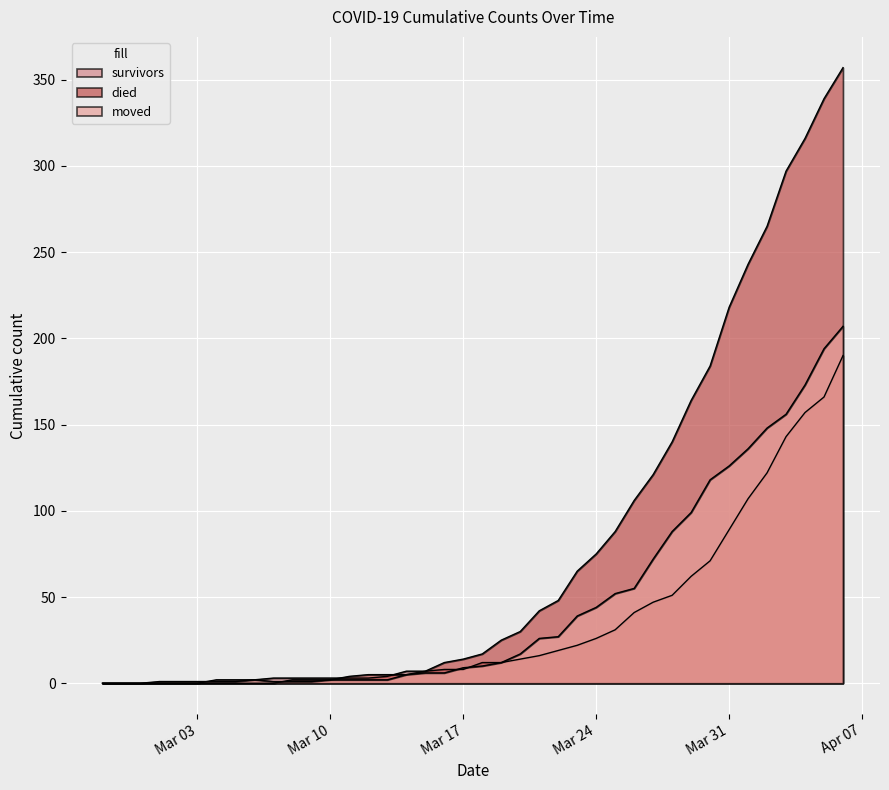

List the labels in order of moved value, smallest first.

2020-02-27, 2020-02-28, 2020-02-29, 2020-03-01, 2020-03-02, 2020-03-03, 2020-03-04, 2020-03-05, 2020-03-07, 2020-03-08, 2020-03-09, 2020-03-06, 2020-03-10, 2020-03-11, 2020-03-12, 2020-03-13, 2020-03-14, 2020-03-15, 2020-03-16, 2020-03-17, 2020-03-18, 2020-03-19, 2020-03-20, 2020-03-21, 2020-03-22, 2020-03-23, 2020-03-24, 2020-03-25, 2020-03-26, 2020-03-27, 2020-03-28, 2020-03-29, 2020-03-30, 2020-03-31, 2020-04-01, 2020-04-02, 2020-04-03, 2020-04-04, 2020-04-05, 2020-04-06